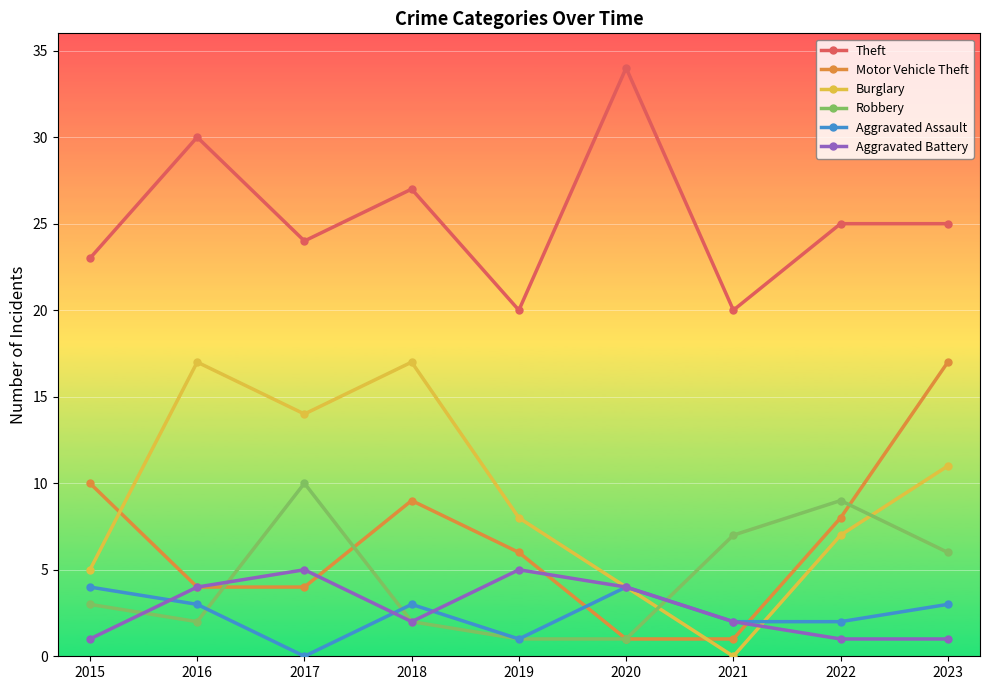

Where is the first local minimum for Aggravated Assault?

2017